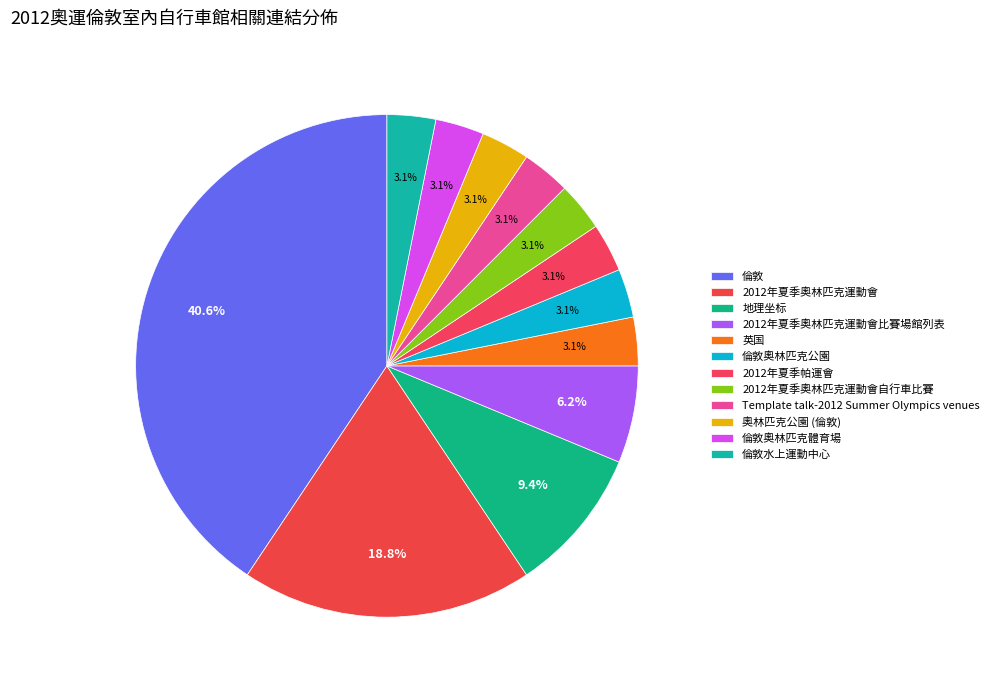

How many slices are in this pie chart?

12